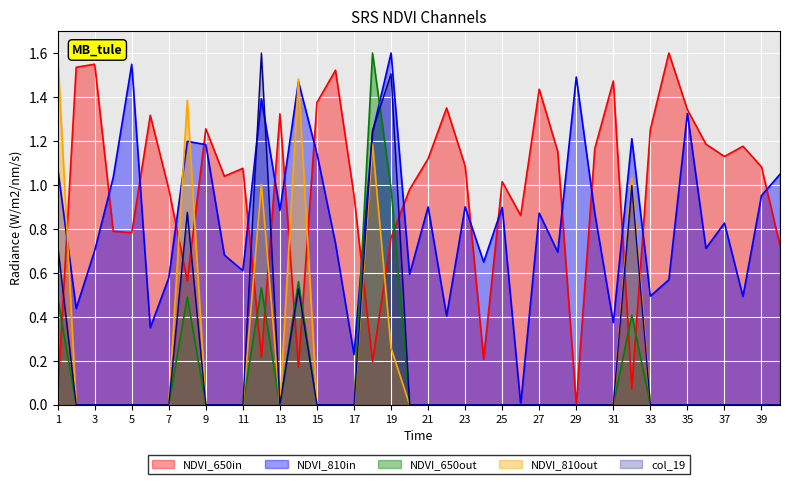

Reading left to right, extract all data points from this chart.

col_4: 1=0.0	2=1.5	3=1.5	4=0.8	5=0.8	6=1.3	7=1.0	8=0.6	9=1.3	10=1.0	11=1.1	12=0.2	13=1.3	14=0.2	15=1.4	16=1.5	17=1.0	18=0.2	19=0.8	20=1.0	21=1.1	22=1.4	23=1.1	24=0.2	25=1.0	26=0.9	27=1.4	28=1.2	29=0.0	30=1.2	31=1.5	32=0.1	33=1.3	34=1.6	35=1.3	36=1.2	37=1.1	38=1.2	39=1.1	40=0.7
col_5: 1=1.1	2=0.4	3=0.7	4=1.0	5=1.5	6=0.4	7=0.6	8=1.2	9=1.2	10=0.7	11=0.6	12=1.4	13=0.9	14=1.5	15=1.1	16=0.7	17=0.2	18=1.2	19=1.6	20=0.6	21=0.9	22=0.4	23=0.9	24=0.6	25=0.9	26=0.0	27=0.9	28=0.7	29=1.5	30=0.9	31=0.4	32=1.2	33=0.5	34=0.6	35=1.3	36=0.7	37=0.8	38=0.5	39=1.0	40=1.0
col_17: 1=0.5	2=0.0	3=0.0	4=0.0	5=0.0	6=0.0	7=0.0	8=0.5	9=0.0	10=0.0	11=0.0	12=0.5	13=0.0	14=0.6	15=0.0	16=0.0	17=0.0	18=1.6	19=1.0	20=0.0	21=0.0	22=0.0	23=0.0	24=0.0	25=0.0	26=0.0	27=0.0	28=0.0	29=0.0	30=0.0	31=0.0	32=0.4	33=0.0	34=0.0	35=0.0	36=0.0	37=0.0	38=0.0	39=0.0	40=0.0
col_18: 1=1.6	2=0.0	3=0.0	4=0.0	5=0.0	6=0.0	7=0.0	8=1.4	9=0.0	10=0.0	11=0.0	12=1.0	13=0.0	14=1.5	15=0.0	16=0.0	17=0.0	18=1.2	19=0.3	20=0.0	21=0.0	22=0.0	23=0.0	24=0.0	25=0.0	26=0.0	27=0.0	28=0.0	29=0.0	30=0.0	31=0.0	32=1.0	33=0.0	34=0.0	35=0.0	36=0.0	37=0.0	38=0.0	39=0.0	40=0.0
col_19: 1=0.7	2=0.0	3=0.0	4=0.0	5=0.0	6=0.0	7=0.0	8=0.9	9=0.0	10=0.0	11=0.0	12=1.6	13=0.0	14=0.5	15=0.0	16=0.0	17=0.0	18=1.2	19=1.5	20=0.0	21=0.0	22=0.0	23=0.0	24=0.0	25=0.0	26=0.0	27=0.0	28=0.0	29=0.0	30=0.0	31=0.0	32=1.0	33=0.0	34=0.0	35=0.0	36=0.0	37=0.0	38=0.0	39=0.0	40=0.0